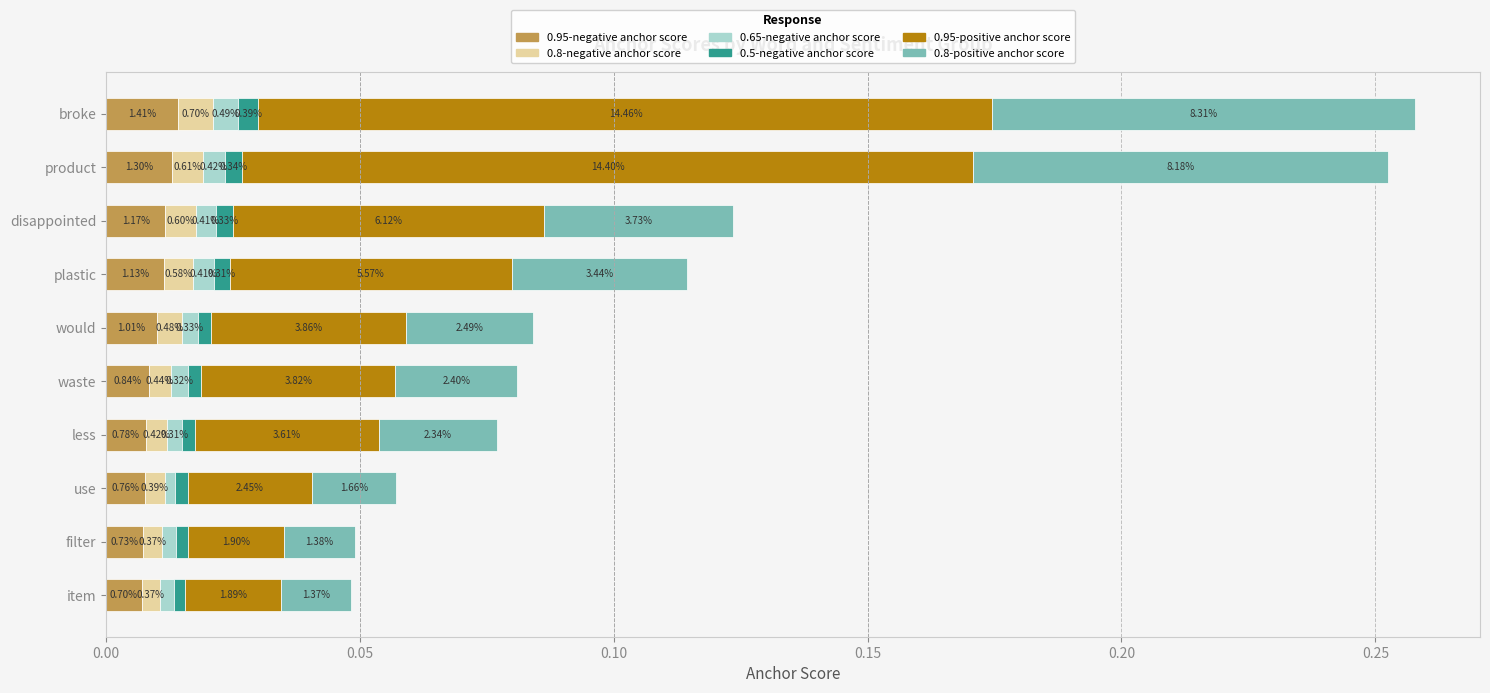

How many 0.5-negative anchor score values are between 0 and 1?

10